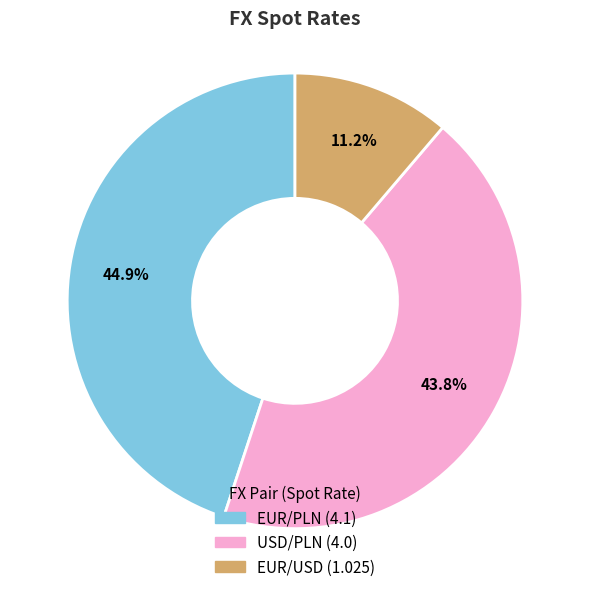

To the nearest percent, what is the combined percentage of USD/PLN and EUR/USD?

55%